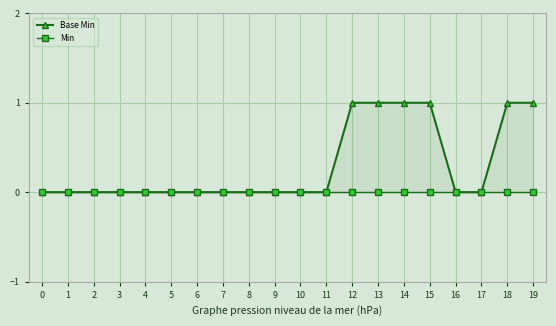

Rank the series at 12 from highest to lowest value.

Base Min, Min